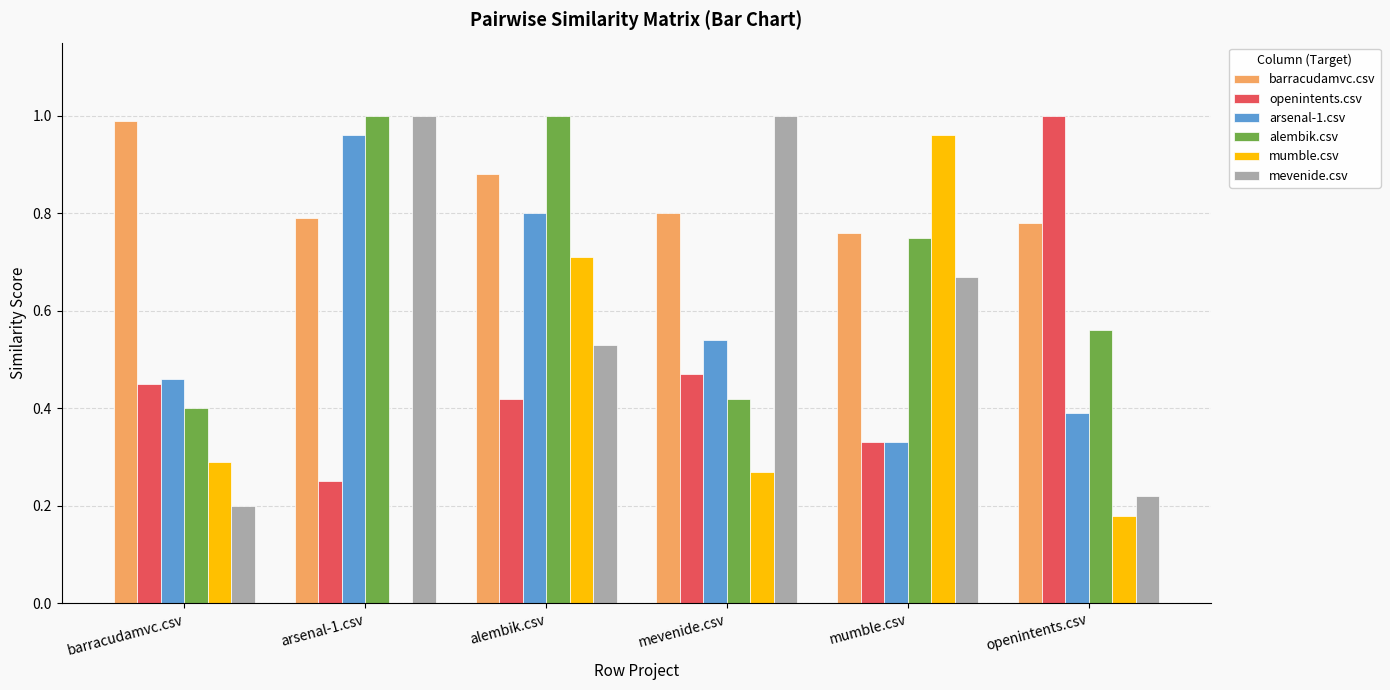

Which series has the largest range (max minus min)?

mumble.csv